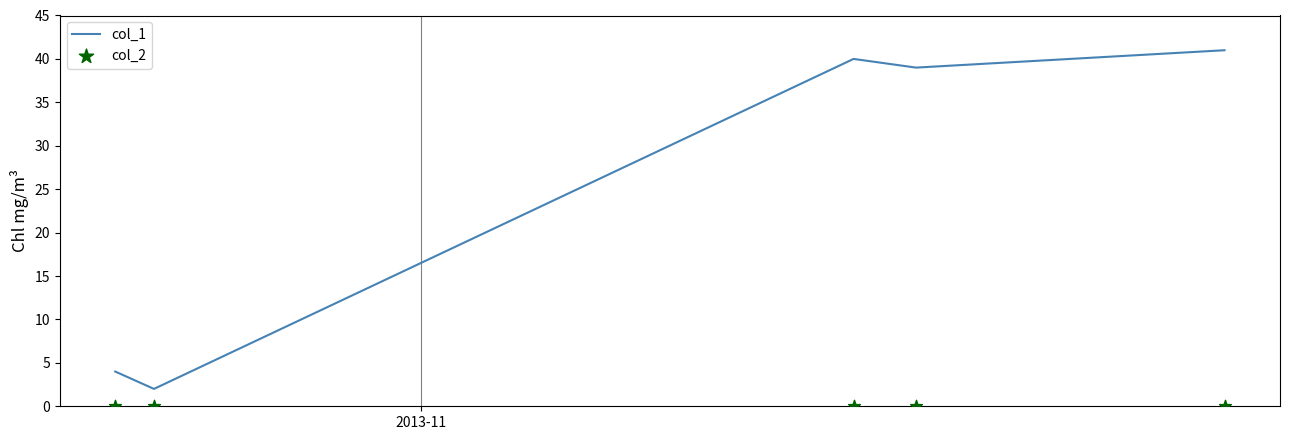

Which series reaches the maximum Y coordinate?

col_1